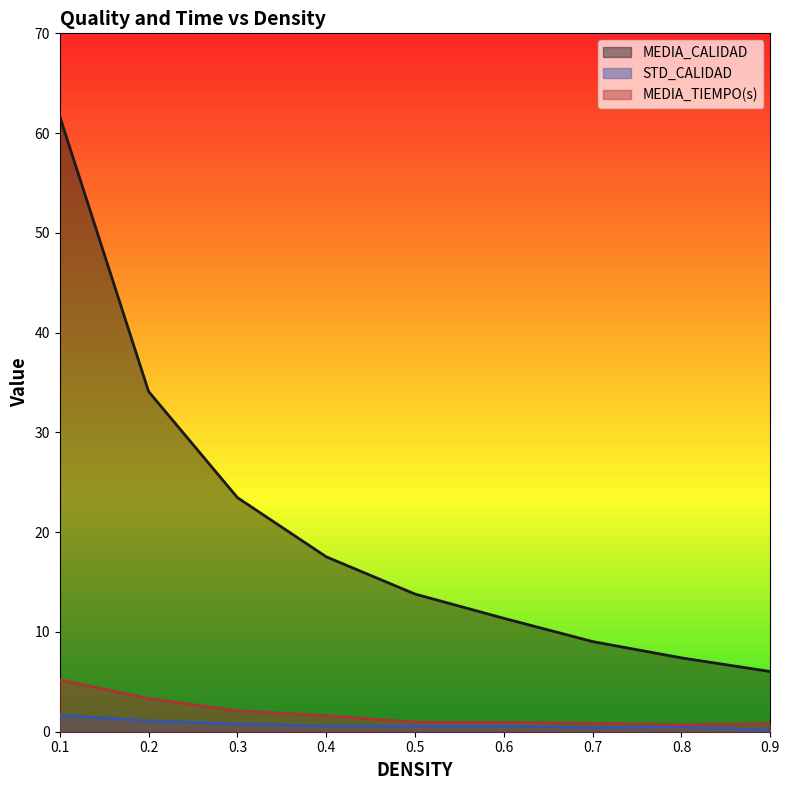

Rank the series at 0.1 from lowest to highest value.

STD_CALIDAD, MEDIA_TIEMPO(s), MEDIA_CALIDAD